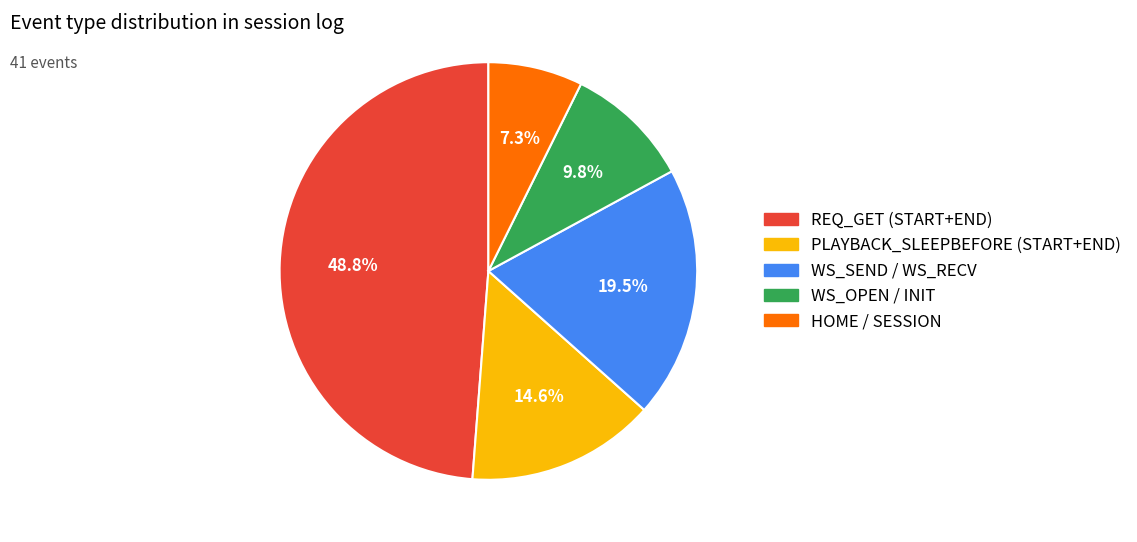

Does any single category account for the majority?

No